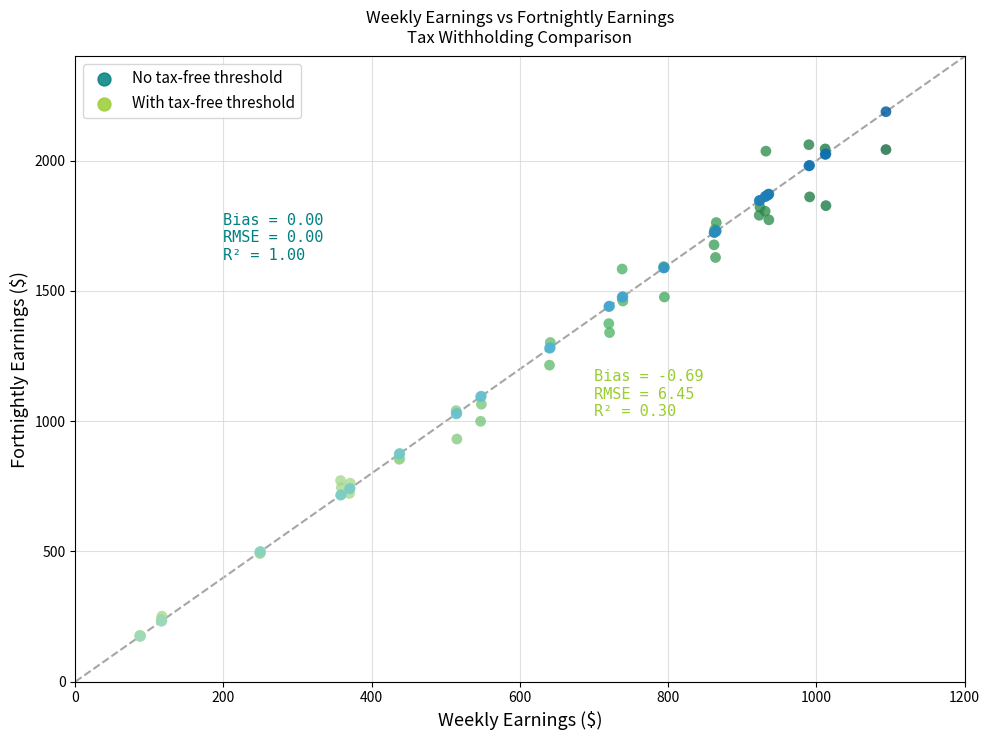

Across all series, what Y value is closest to 1181?

1215.2